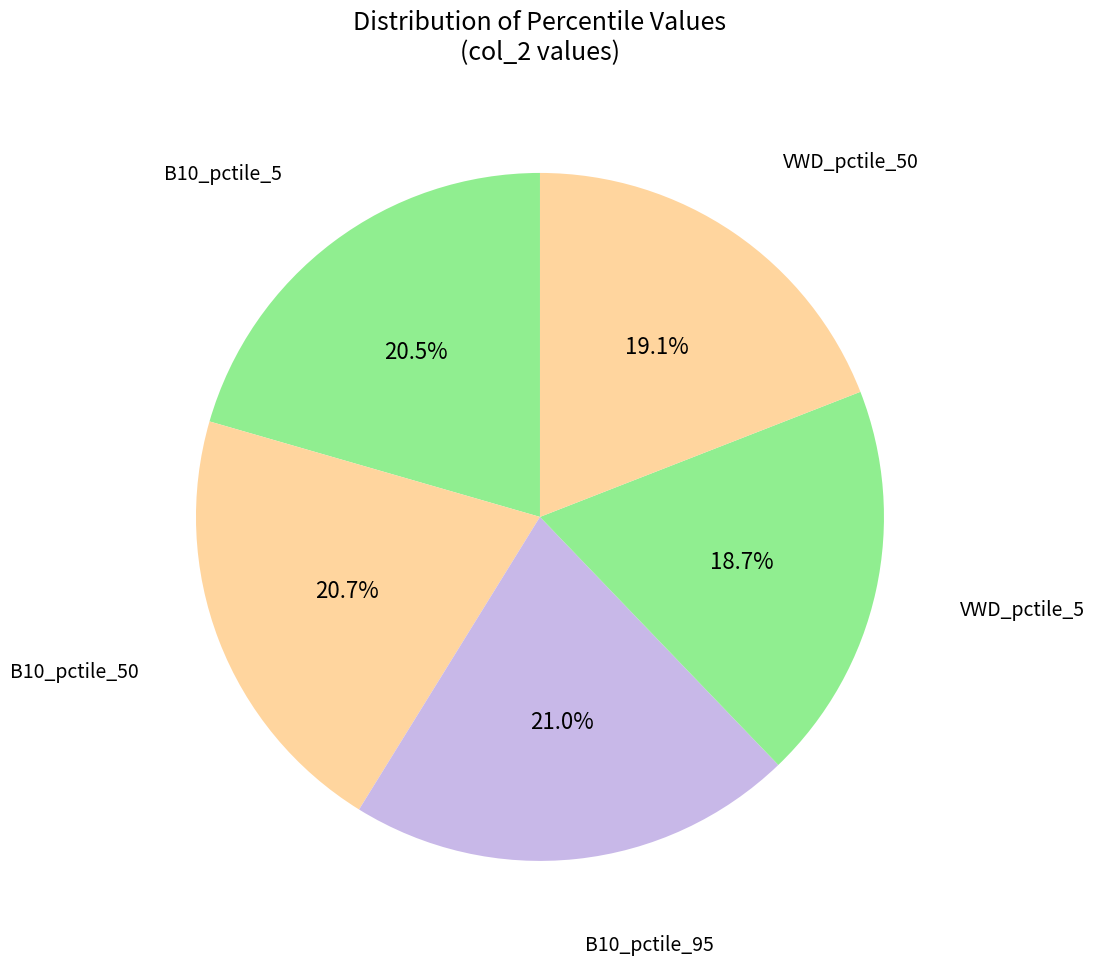

How many segments does this pie chart have?

5